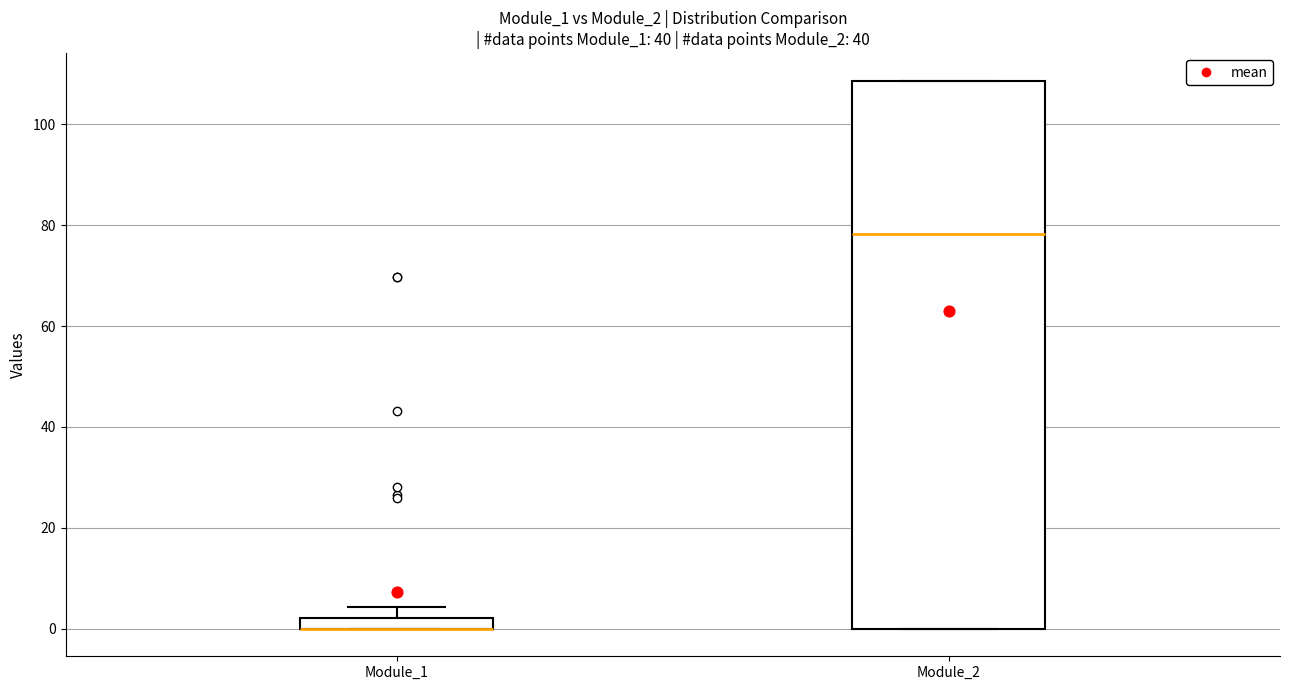

Where is the upper edge of the box for Module_2 on the y-axis? The values are not printed on the chart, so give them approximately, as read against the axis.

108